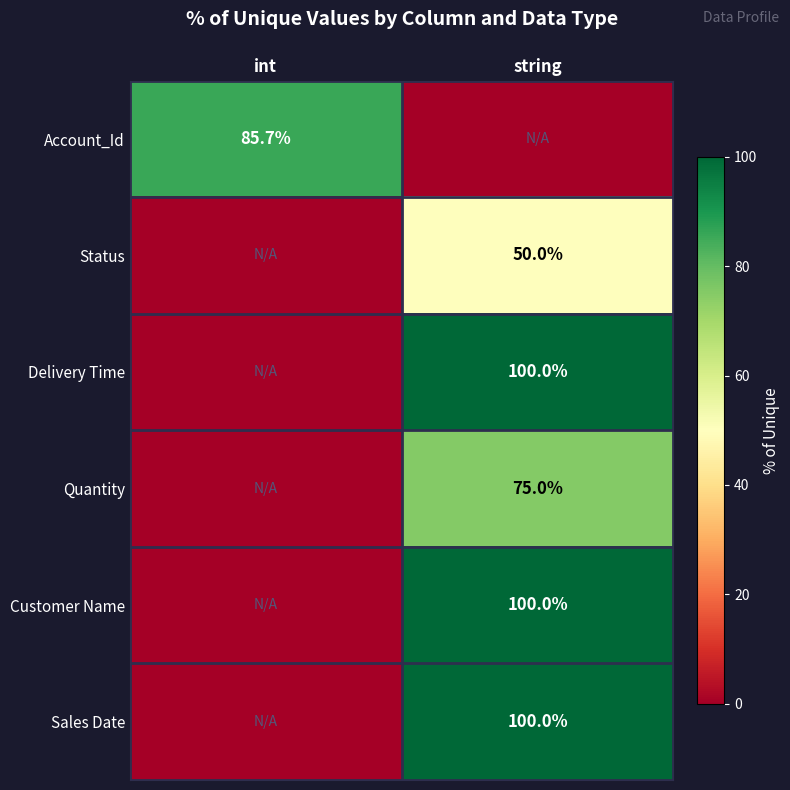

The Delivery Time series shows 66.8 at string. True or false?

False